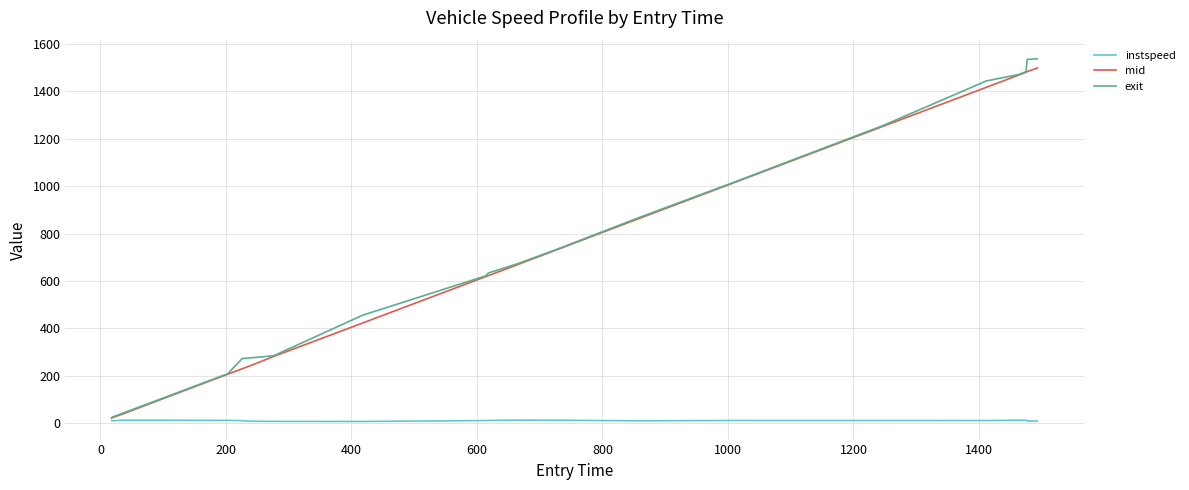

What is the maximum value shown in the chart?

1536.2